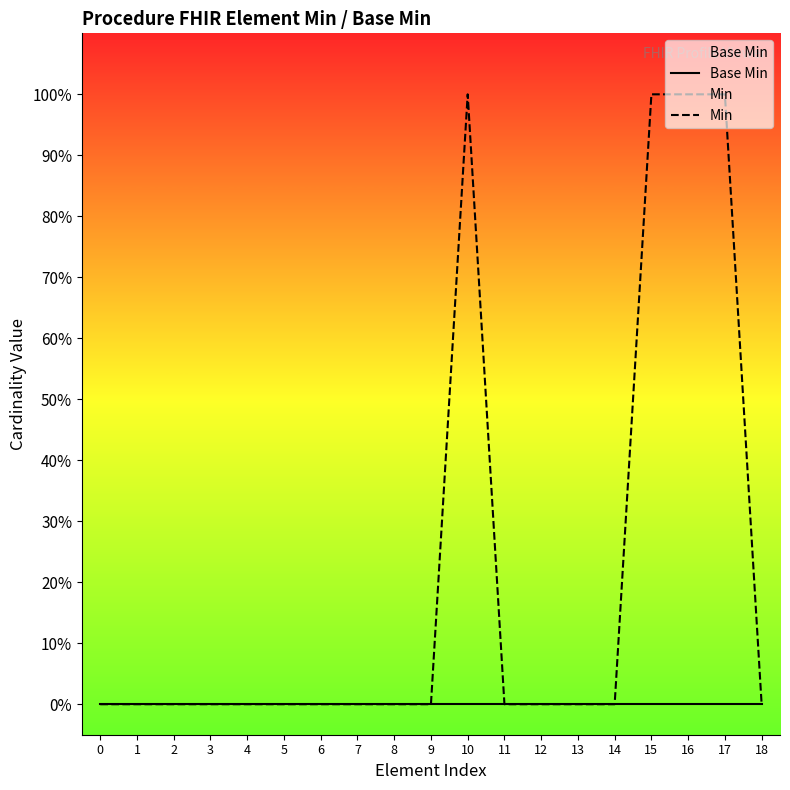

Reading right to left, transcribe all the data shown in this chart.

Base Min: 18=0	17=0	16=0	15=0	14=0	13=0	12=0	11=0	10=0	9=0	8=0	7=0	6=0	5=0	4=0	3=0	2=0	1=0	0=0
Min: 18=0	17=1	16=1	15=1	14=0	13=0	12=0	11=0	10=1	9=0	8=0	7=0	6=0	5=0	4=0	3=0	2=0	1=0	0=0